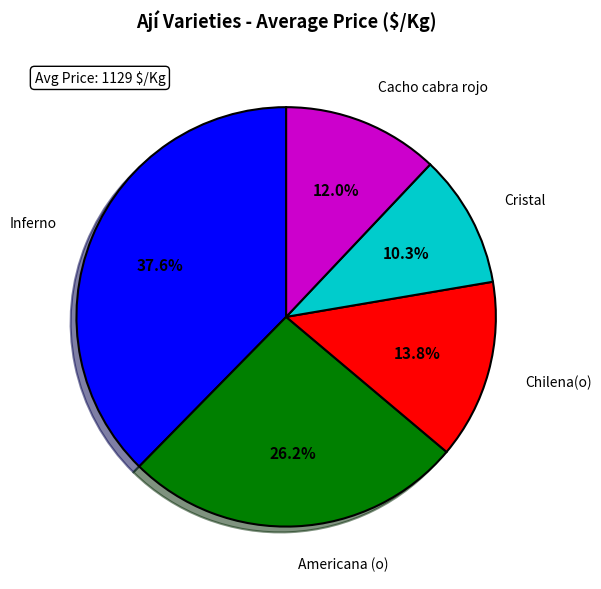

Does Chilena(o) account for over 50% of the chart?

No